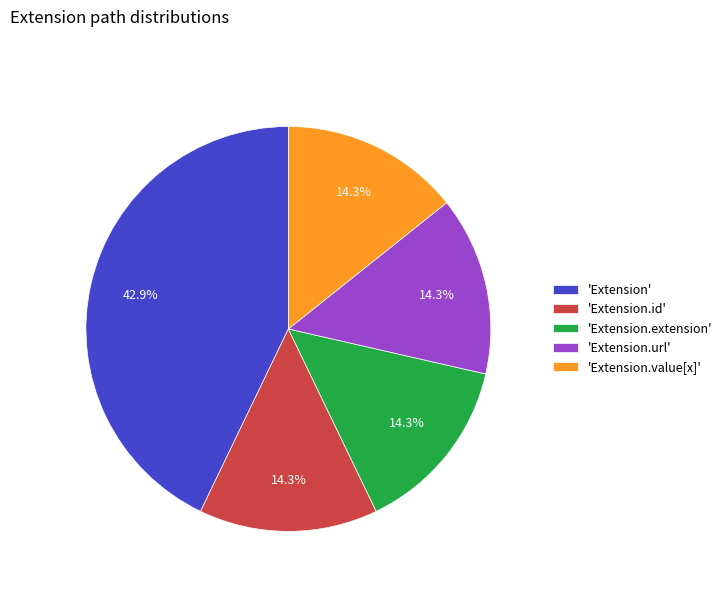

What is the ratio of the value at 'Extension' to the value at 'Extension.extension'?

3.0